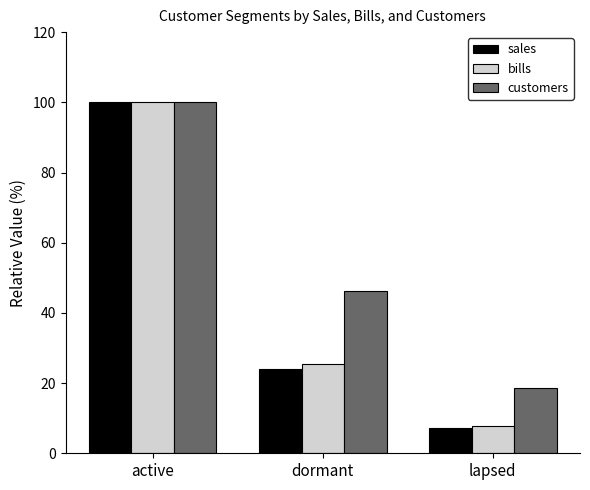

How many distinct data groups are displayed?

3